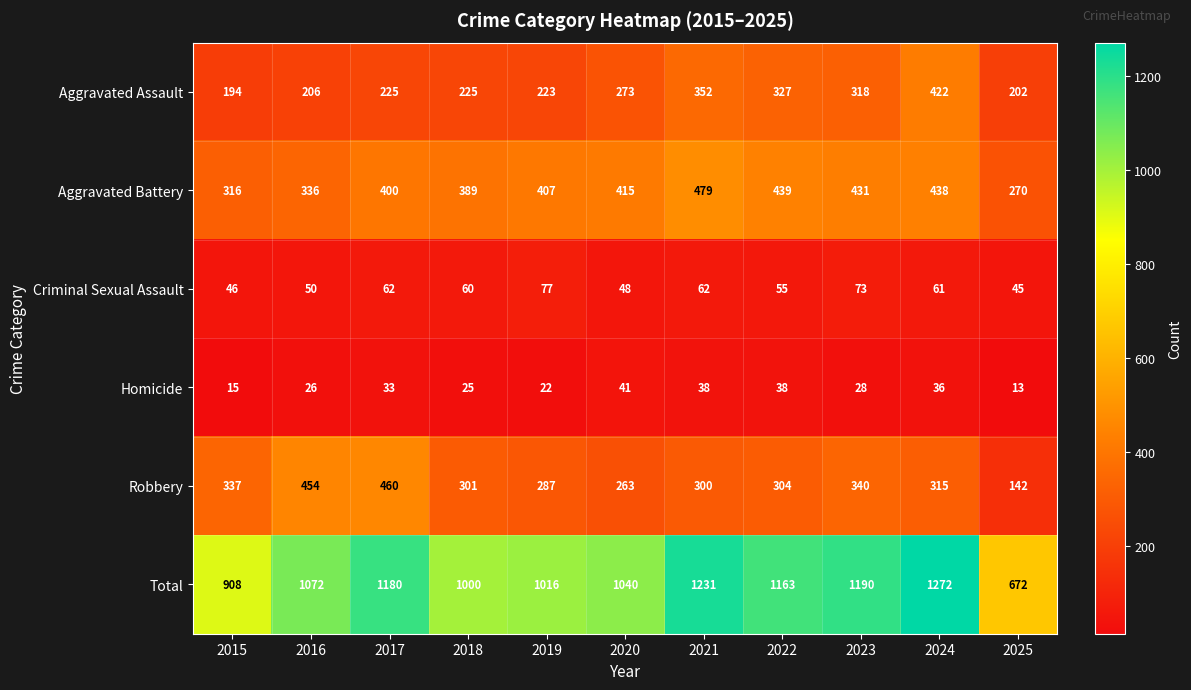

How many categories are shown in the chart?

11